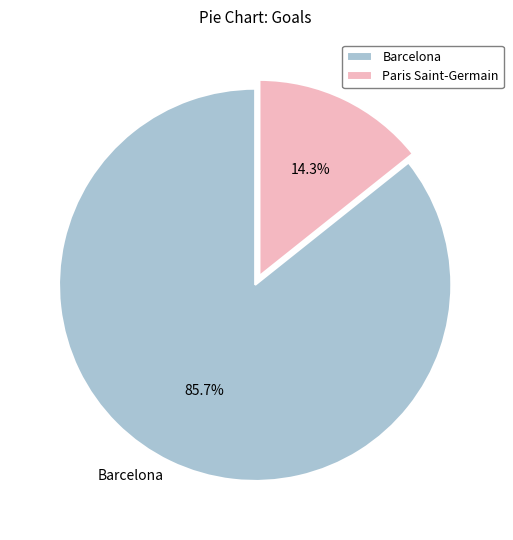

Approximately how many times larger is the value at Paris Saint-Germain compared to Barcelona?

0.2